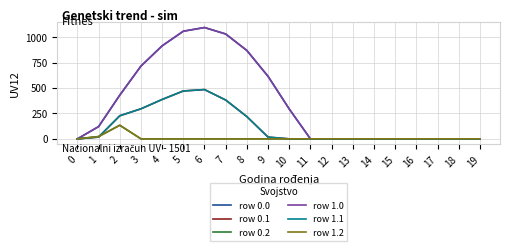

True or false: row 1.0 has more than 2 interior local peaks.

False